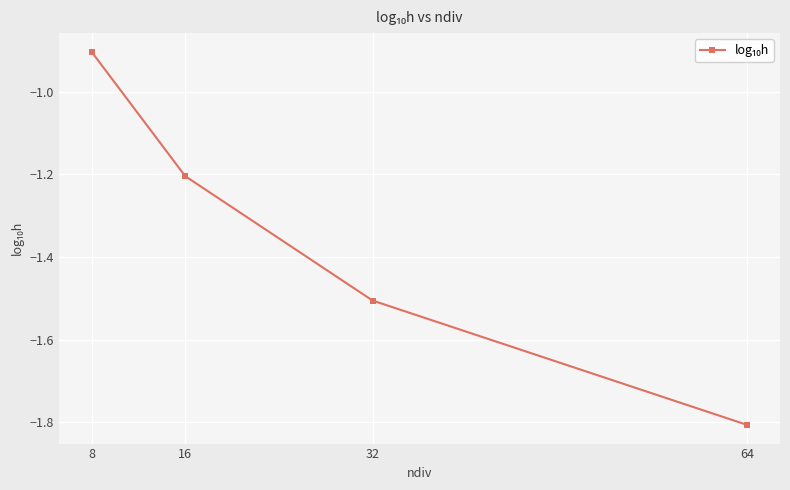

What is the difference between the second highest and second lowest values?

0.3